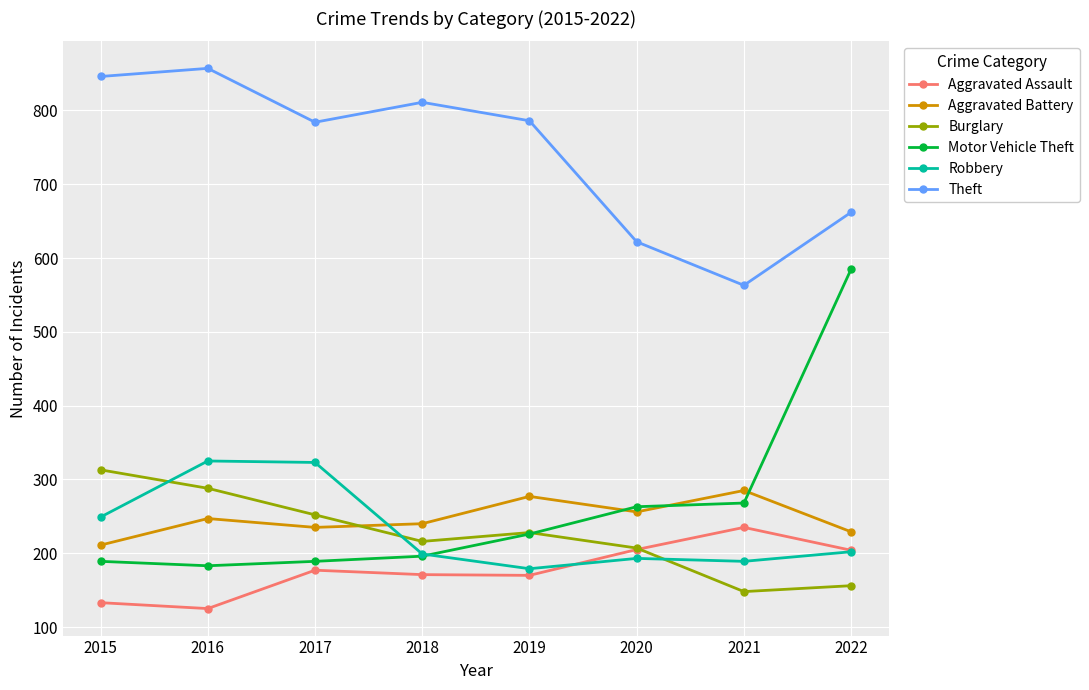

How many lines are shown in the chart?

6